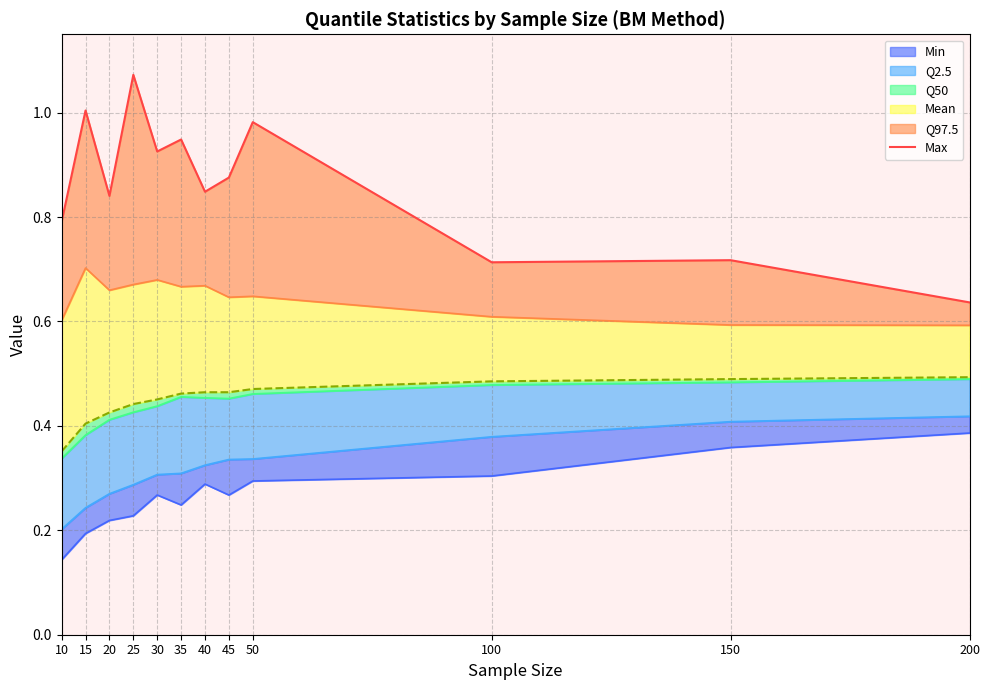

What is the approximate value at 200?

0.6